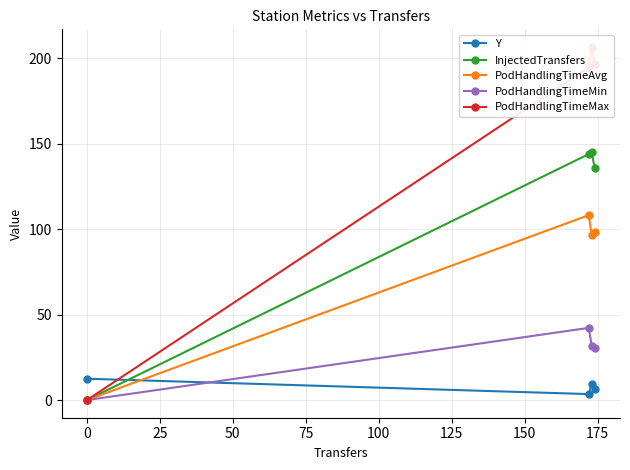

What are all the series names shown in the legend?

Y, InjectedTransfers, PodHandlingTimeAvg, PodHandlingTimeMin, PodHandlingTimeMax